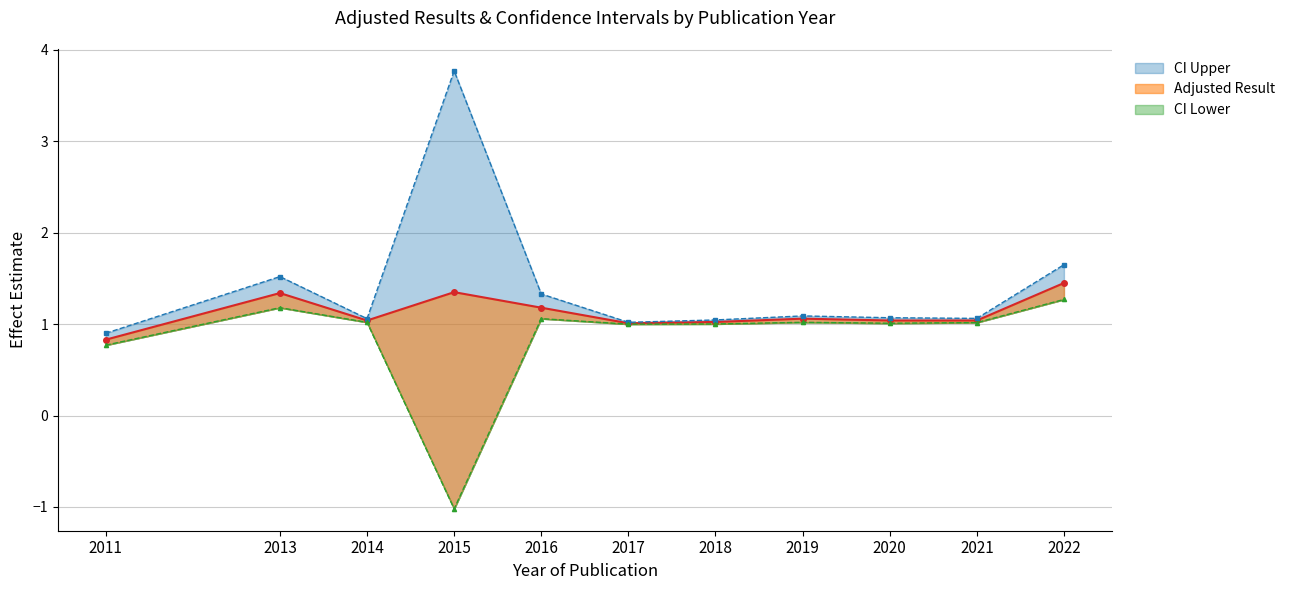

Reading left to right, what are all the values shown in this chart?

Adjusted Result: 0.8	1.3	1.0	1.4	1.2	1.0	1.0	1.1	1.0	1.0	1.4
CI Lower: 0.8	1.2	1.0	-1.0	1.1	1.0	1.0	1.0	1.0	1.0	1.3
CI Upper: 0.9	1.5	1.1	3.8	1.3	1.0	1.0	1.1	1.1	1.1	1.6